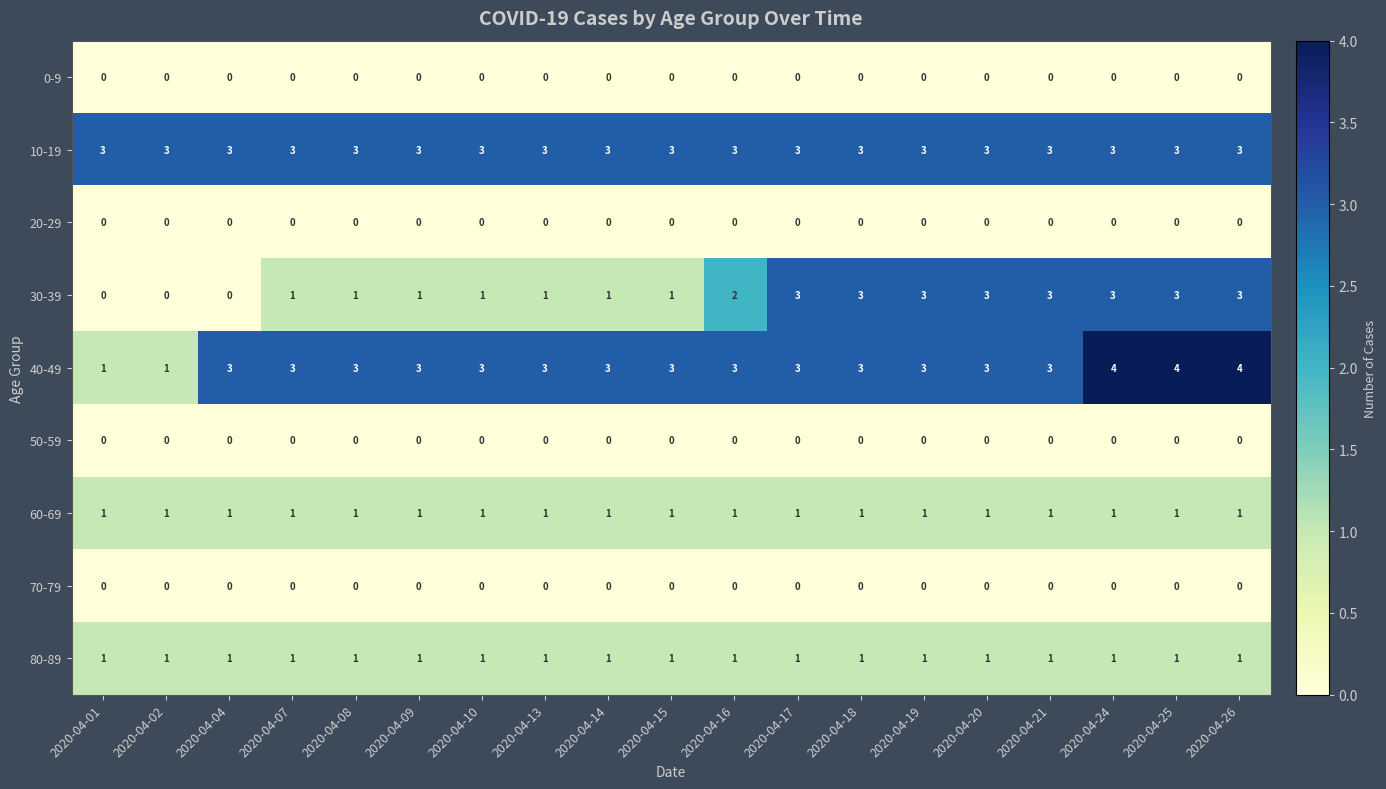

At how many categories does at least one series exceed 2?

19